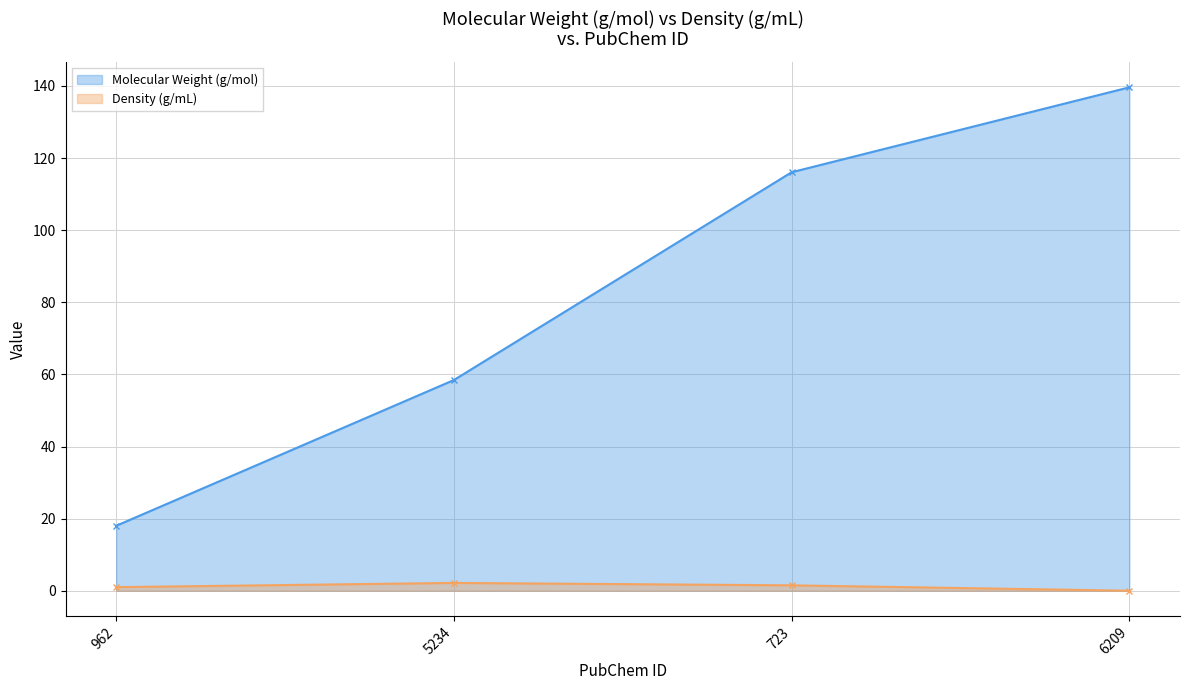

What is the average value of the Density (g/mL) series?

1.2